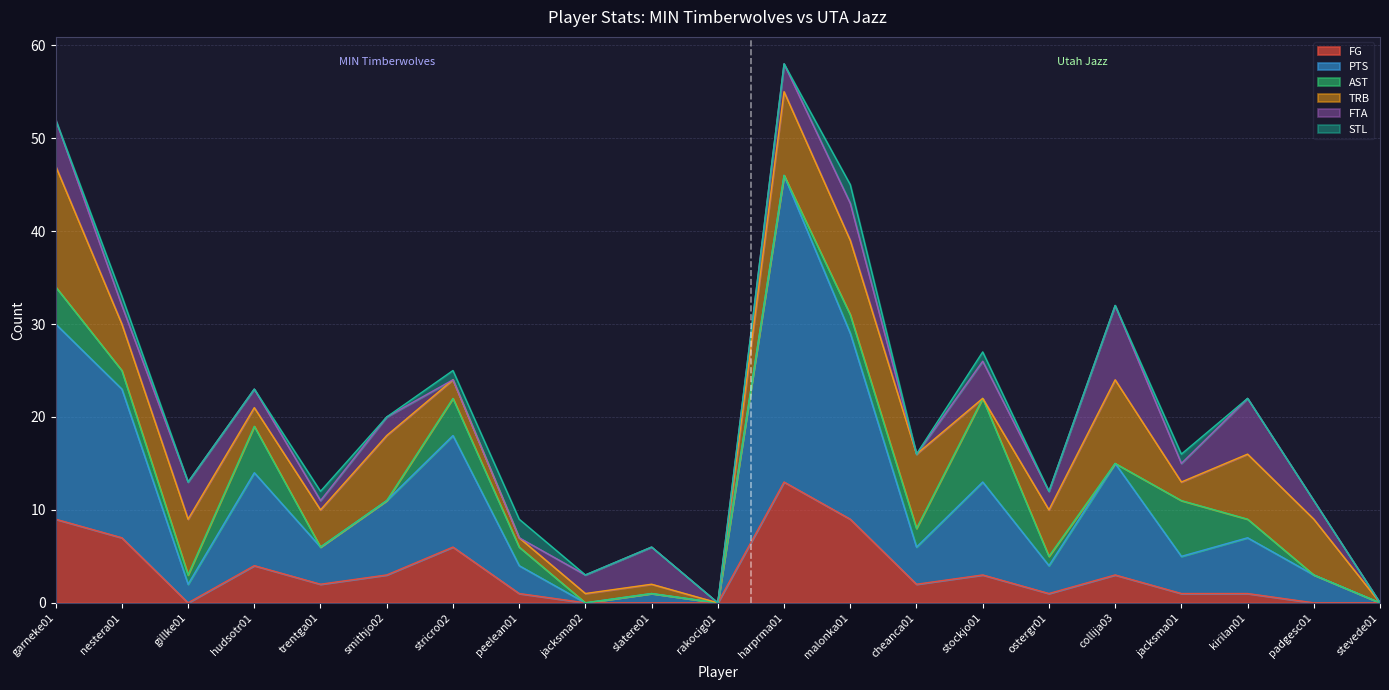

What is the highest value of the FG series?

13